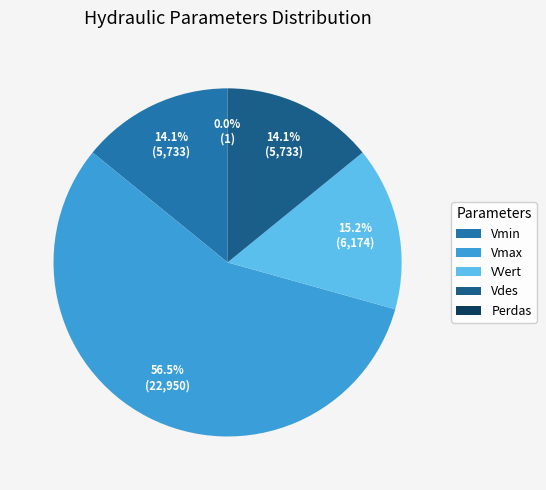

What is the total percentage of VVert and Vmax?

71.8%